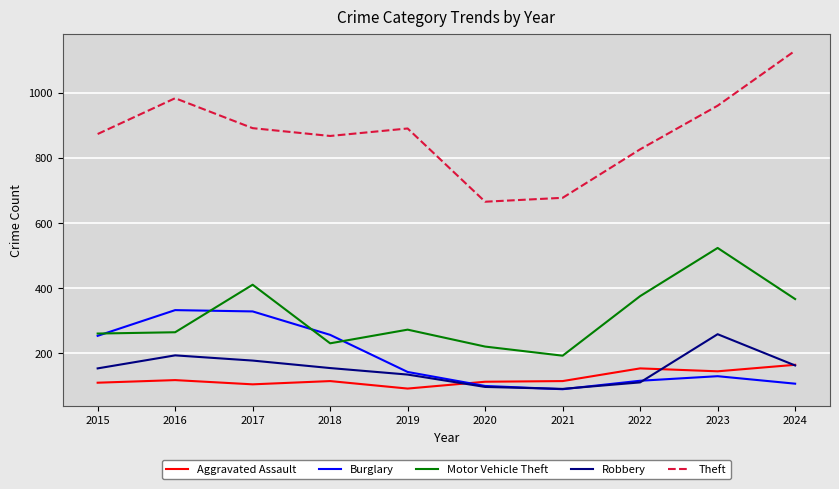

At 2016, list the series in order from smallest to largest.

Aggravated Assault, Robbery, Motor Vehicle Theft, Burglary, Theft